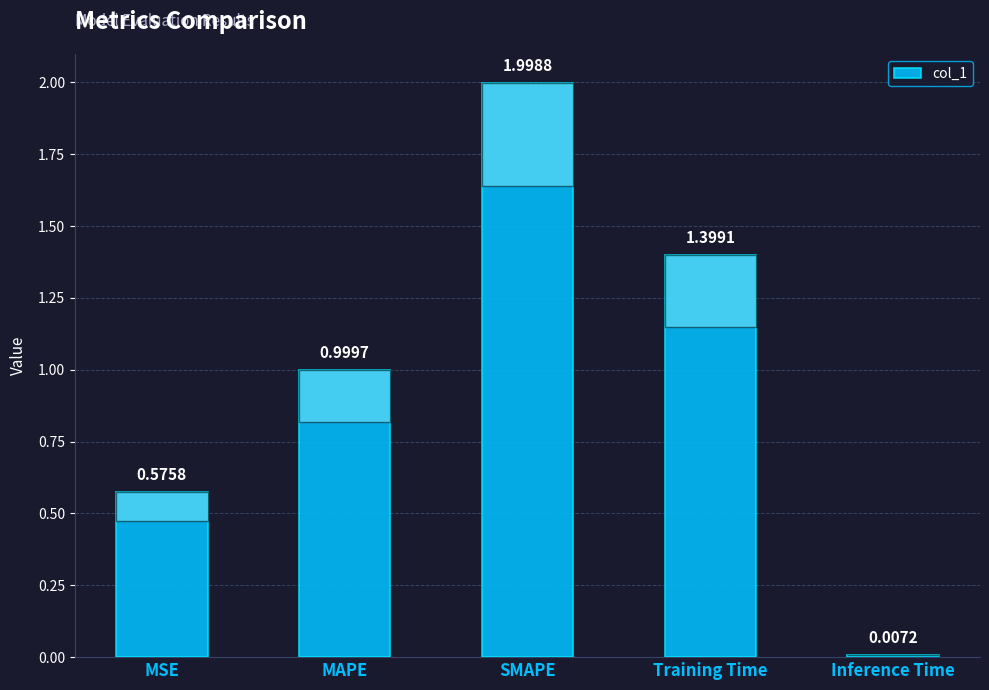

The value at Training Time is 0.6. True or false?

False